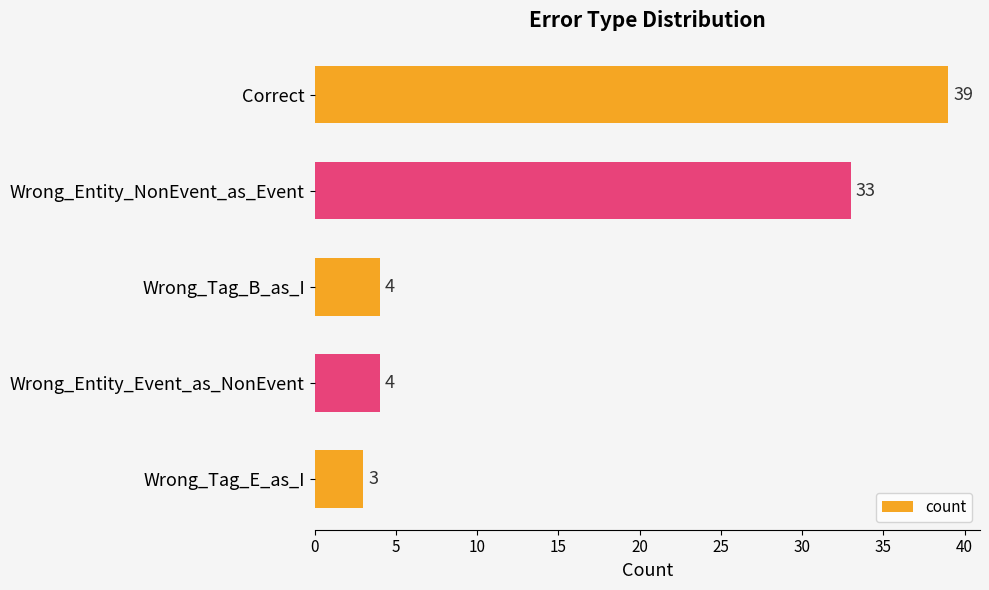

Reading top to bottom, extract all data points from this chart.

Correct=39	Wrong_Entity_NonEvent_as_Event=33	Wrong_Tag_B_as_I=4	Wrong_Entity_Event_as_NonEvent=4	Wrong_Tag_E_as_I=3